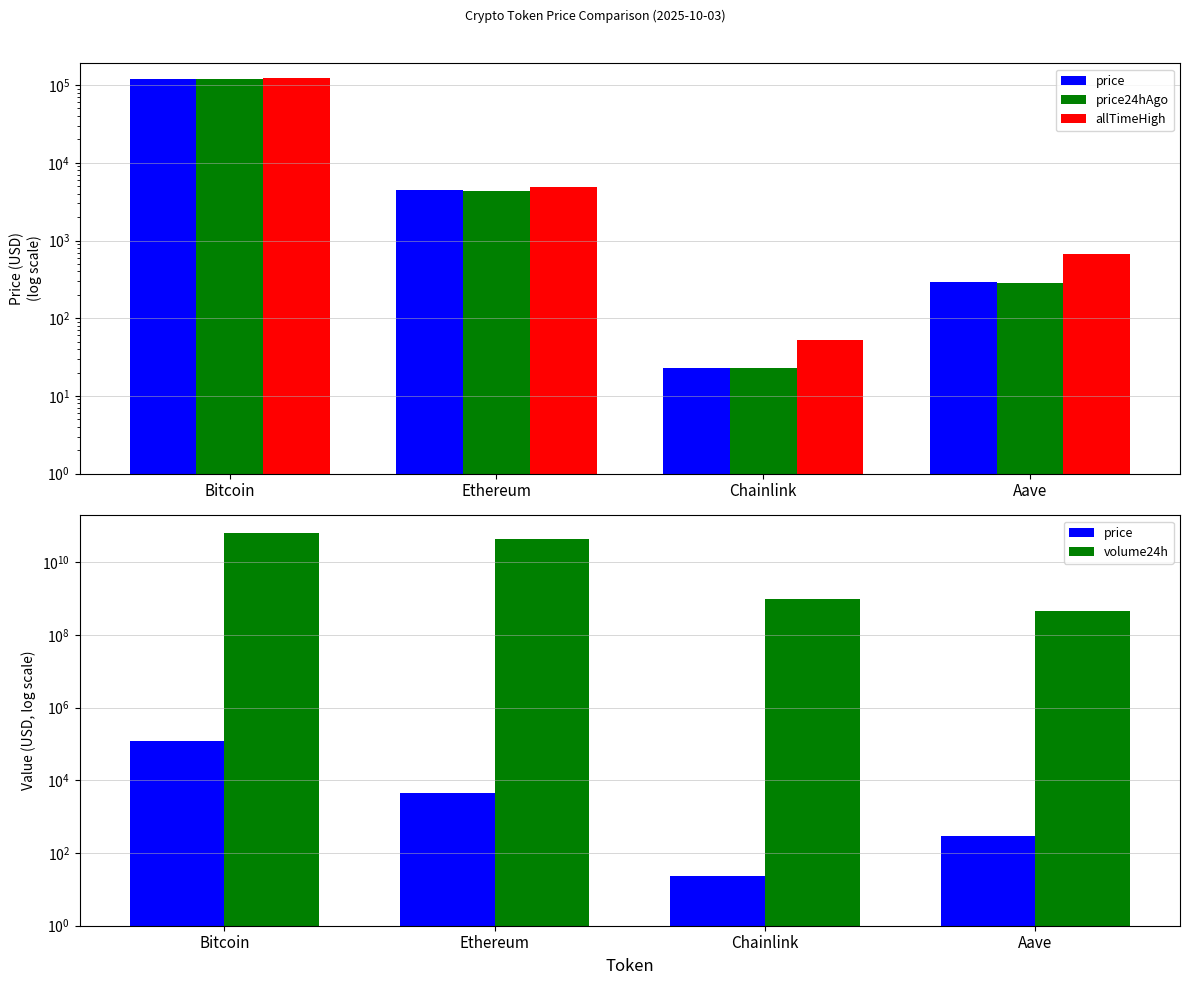

What are all the series names shown in the legend?

price, price24hAgo, allTimeHigh, volume24h